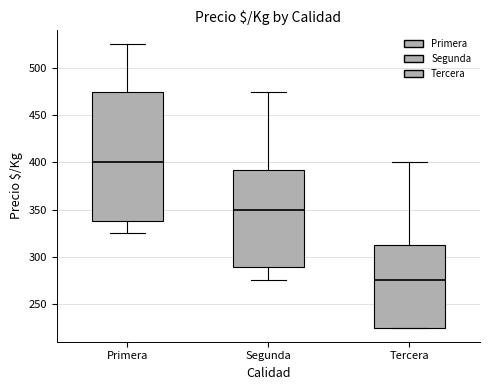

Reading left to right, transcribe this box plot: for each box, give where its median line is, the range the box spans, and where its two whiskers end, as read against the y-axis. The values are not printed on the chart, so give them approximately, as read against the axis.

Primera: median 400, box 340 to 475, whiskers 325 to 525
Segunda: median 350, box 290 to 390, whiskers 275 to 475
Tercera: median 275, box 225 to 315, whiskers 225 to 400